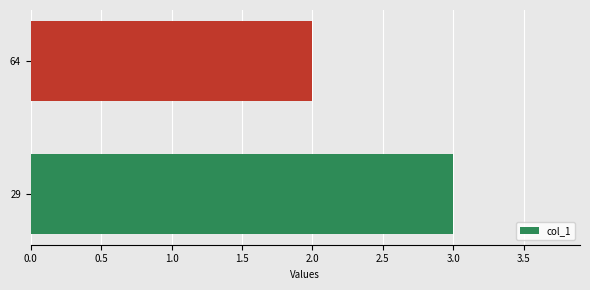

What is the sum of all values?

5